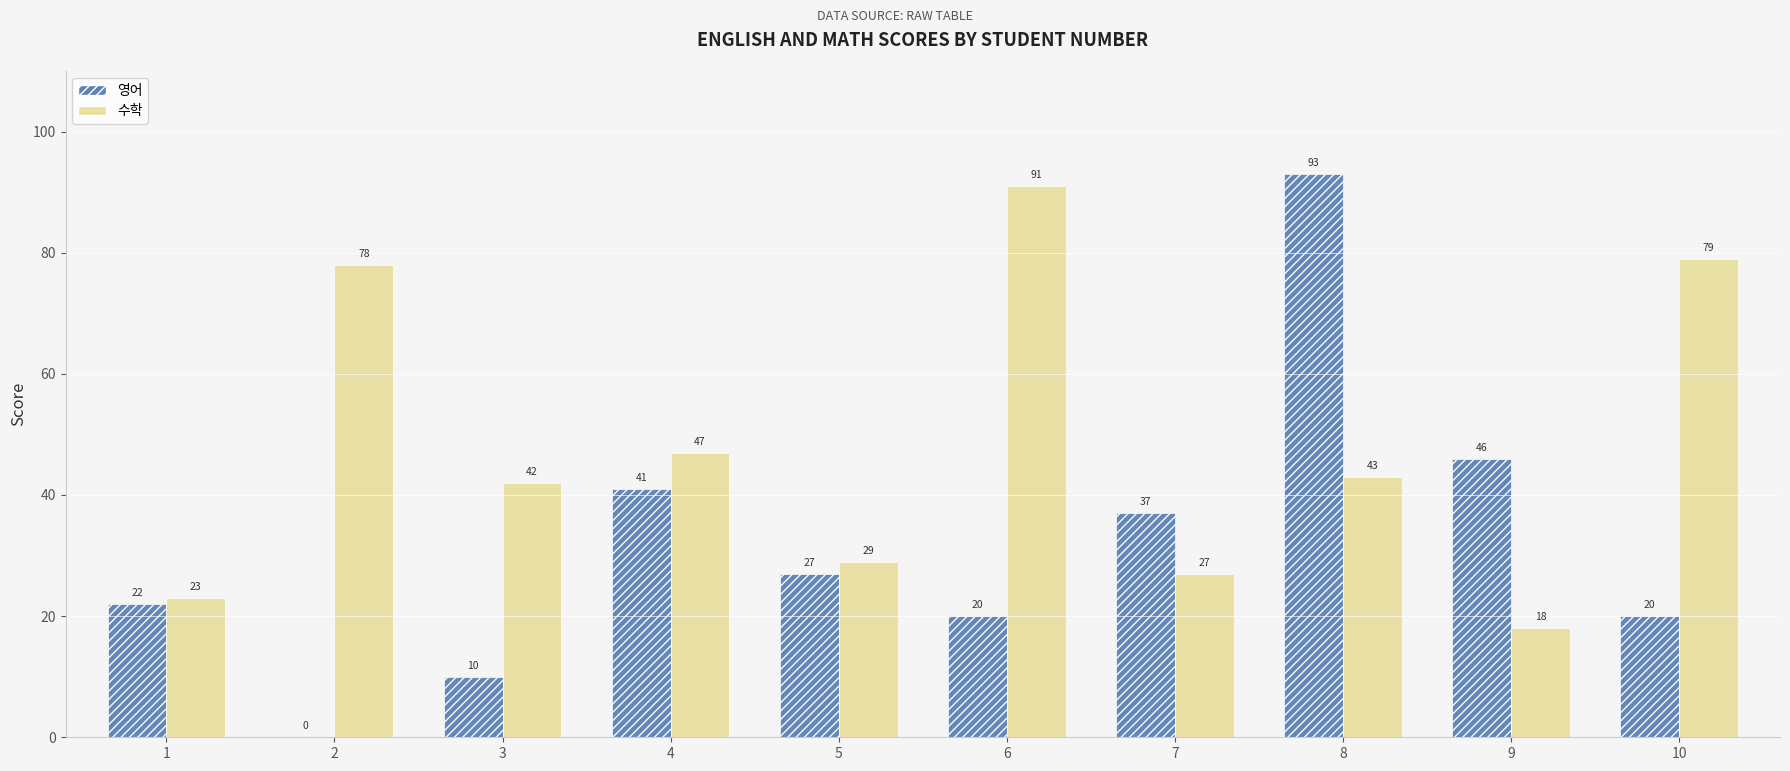

Are the bars grouped side by side (vs. stacked)?

Yes